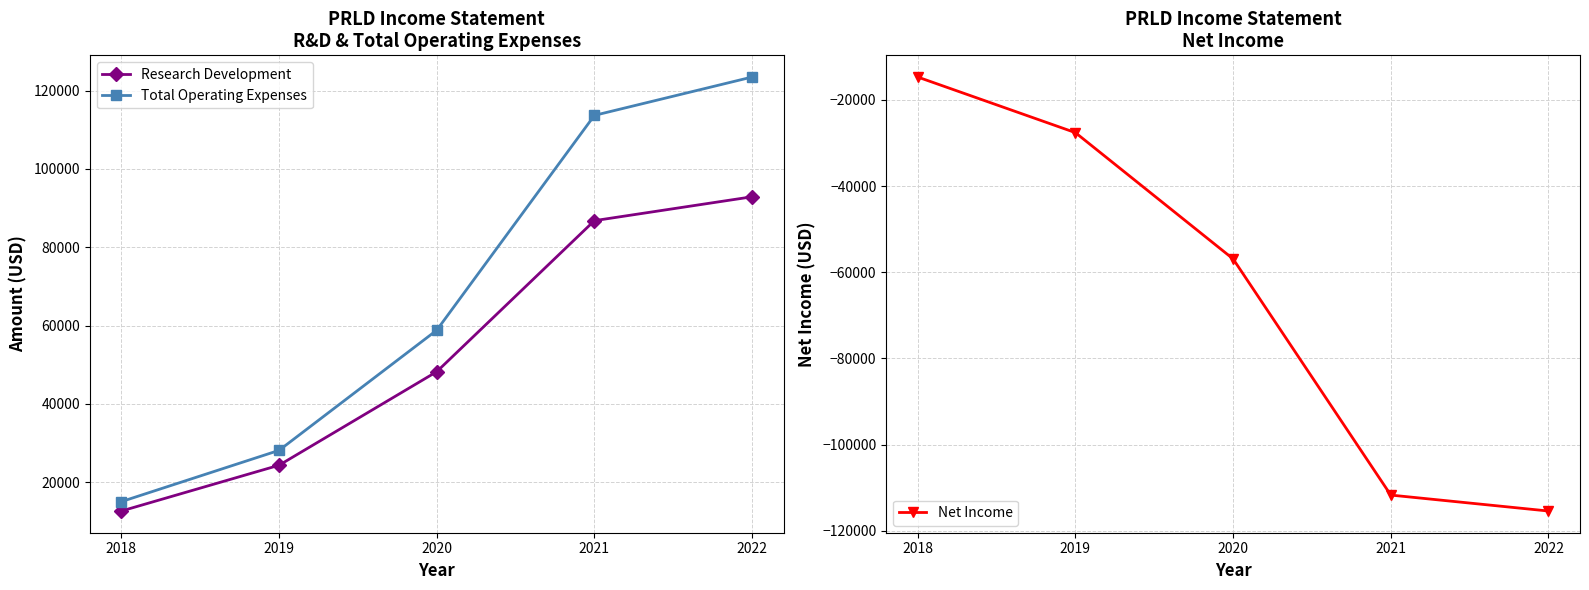

Between 2020 and 2022, which series saw the biggest shift?

Total Operating Expenses